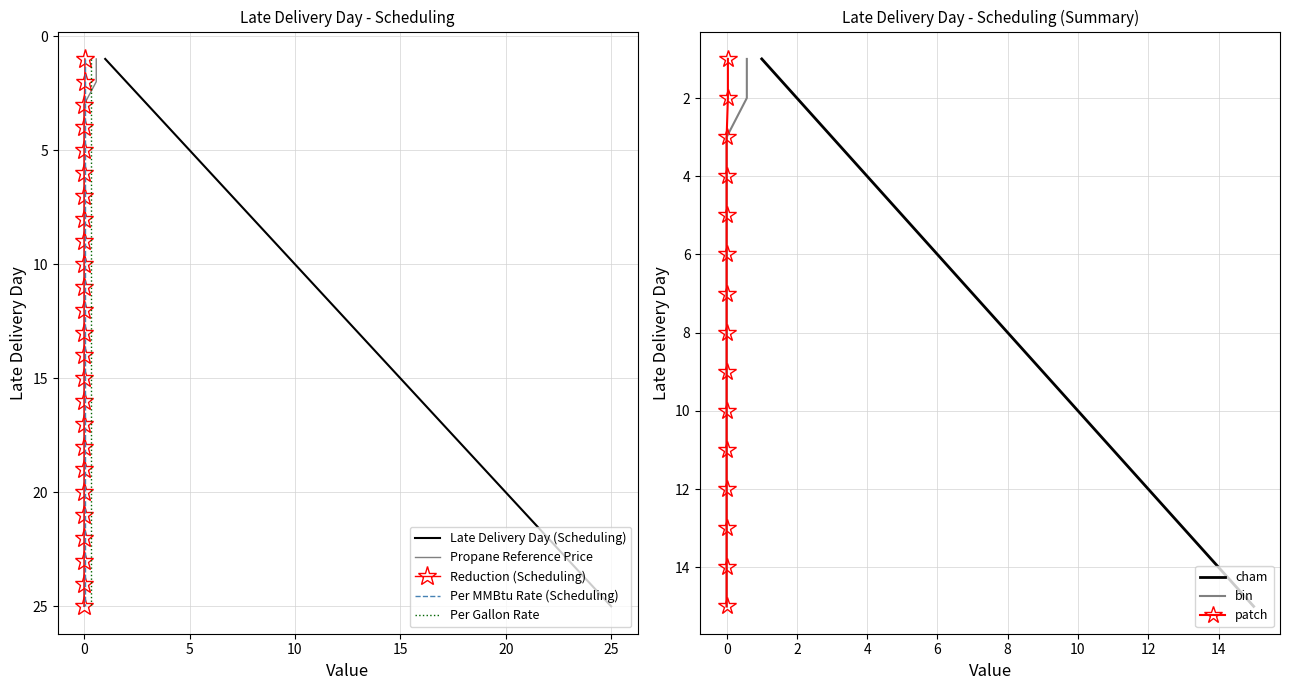

Between 16 and 21, which series saw the biggest shift?

Late Delivery Day (Scheduling)